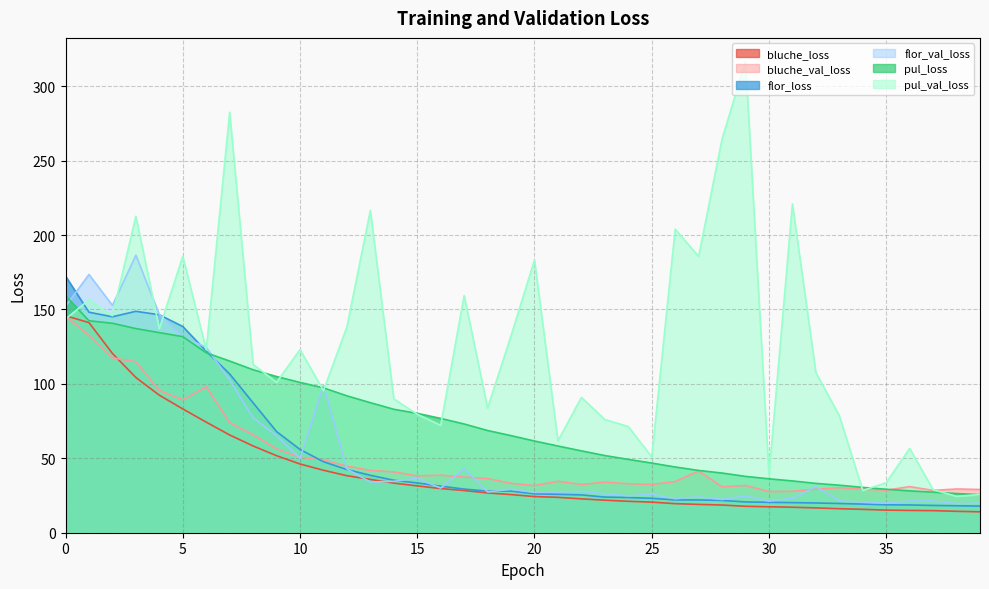

How many categories are shown in the chart?

40